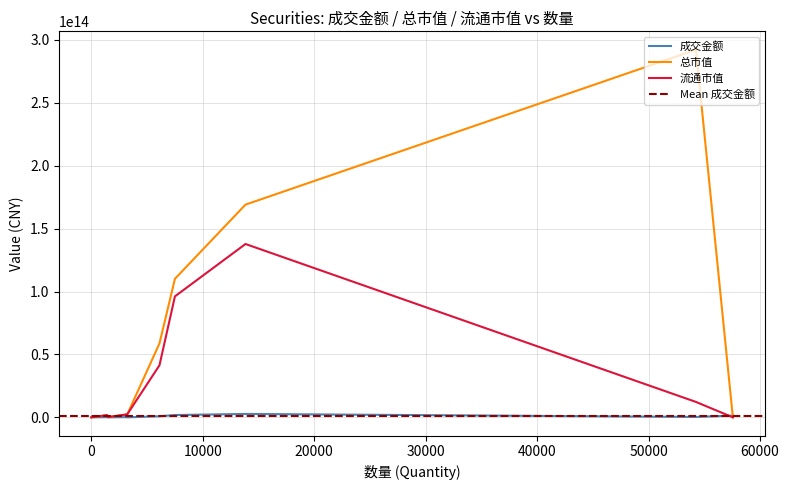

What is the greatest value displayed?

292155900946910.0